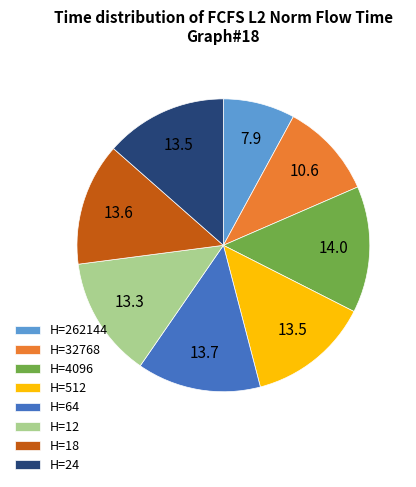

The H=4096 slice represents 21% of the pie. True or false?

False